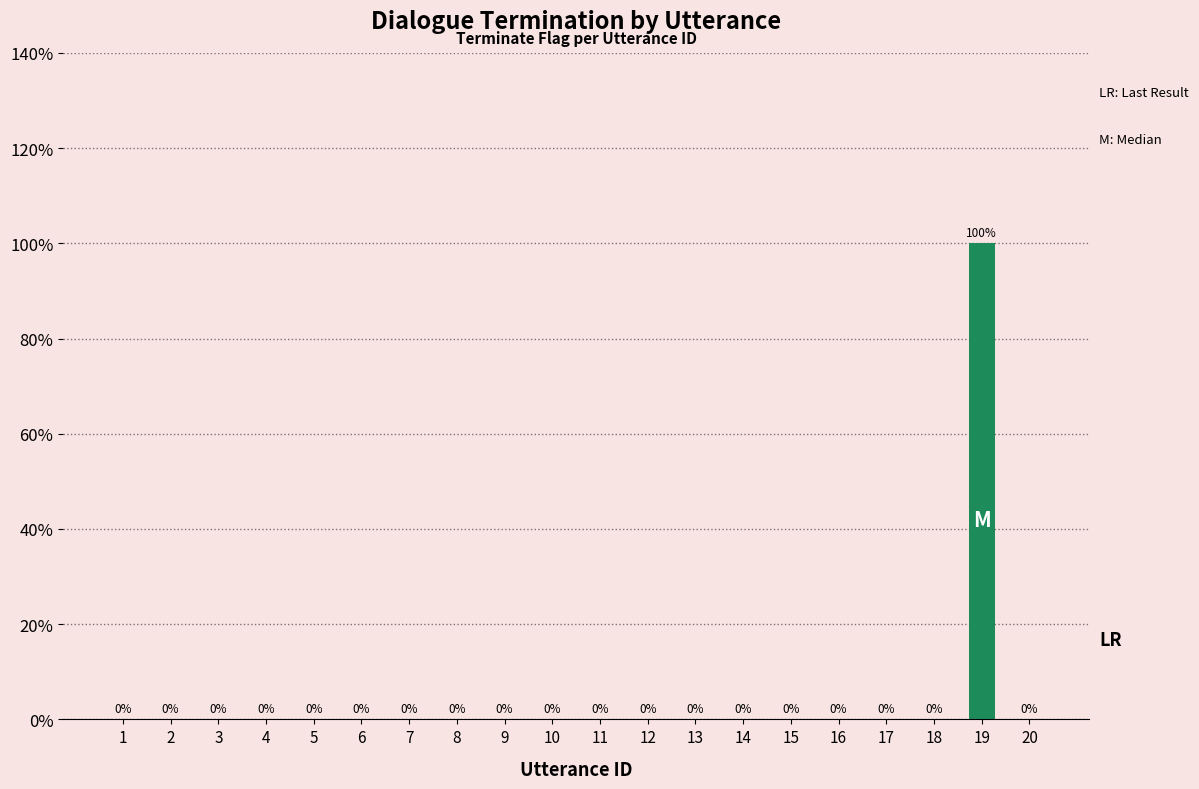

Are the bars horizontal?

No